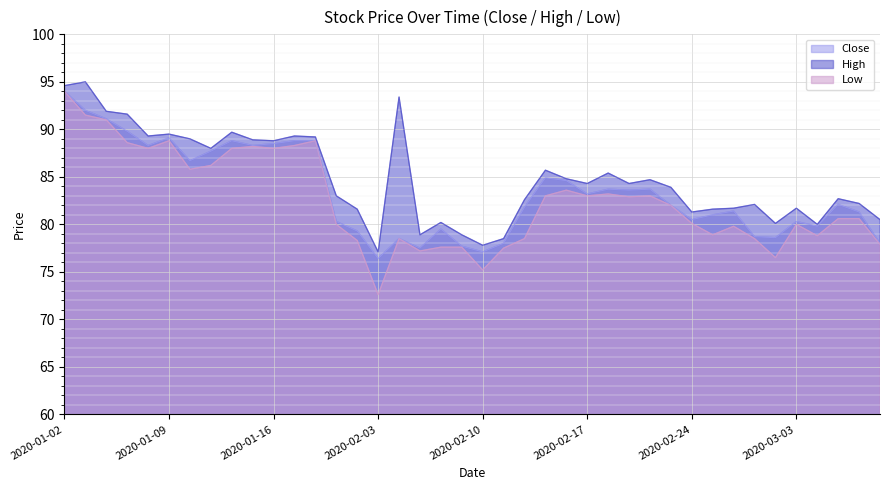

What is the average value of the High series?

84.8